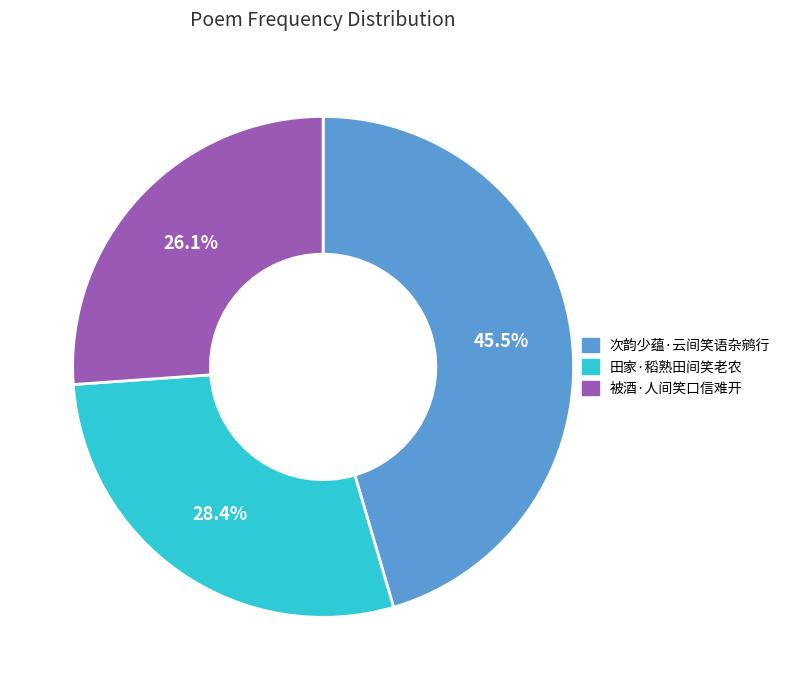

Does any single category account for the majority?

No